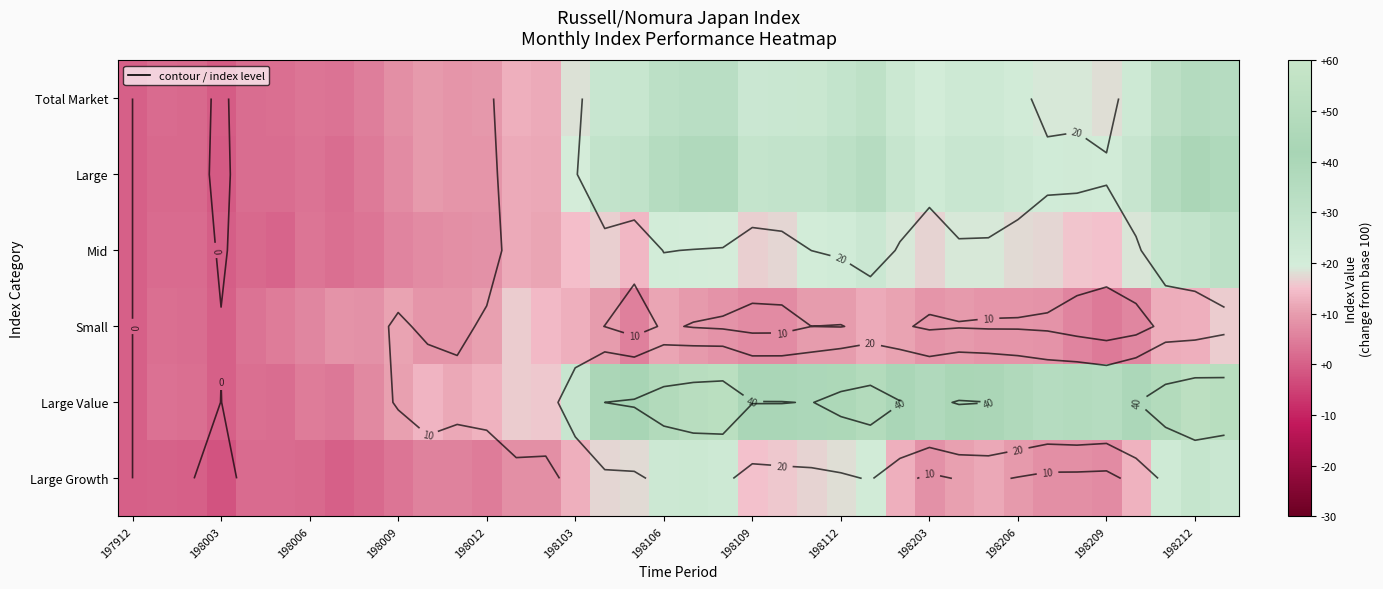

The value of Large Value at 198203 is 12.1. True or false?

False